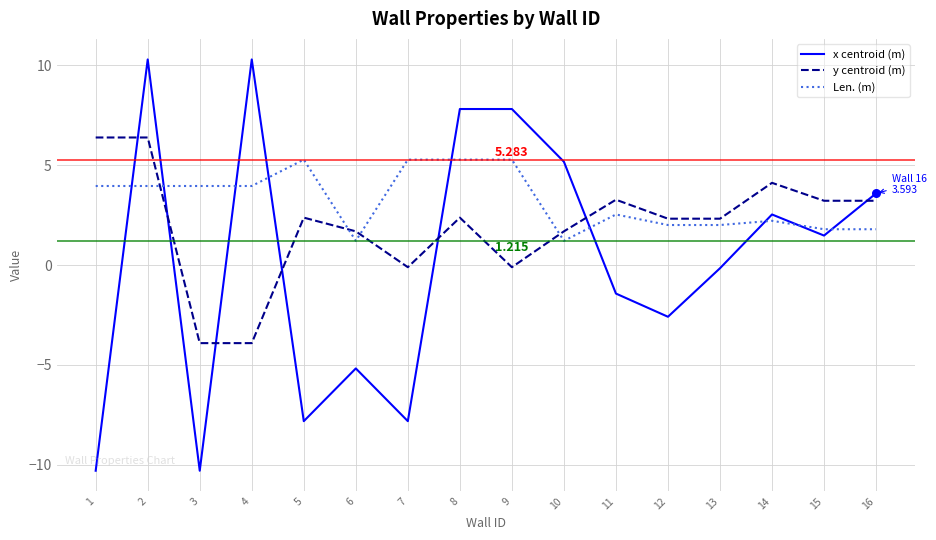

At how many categories does at least one series exceed 3?

13